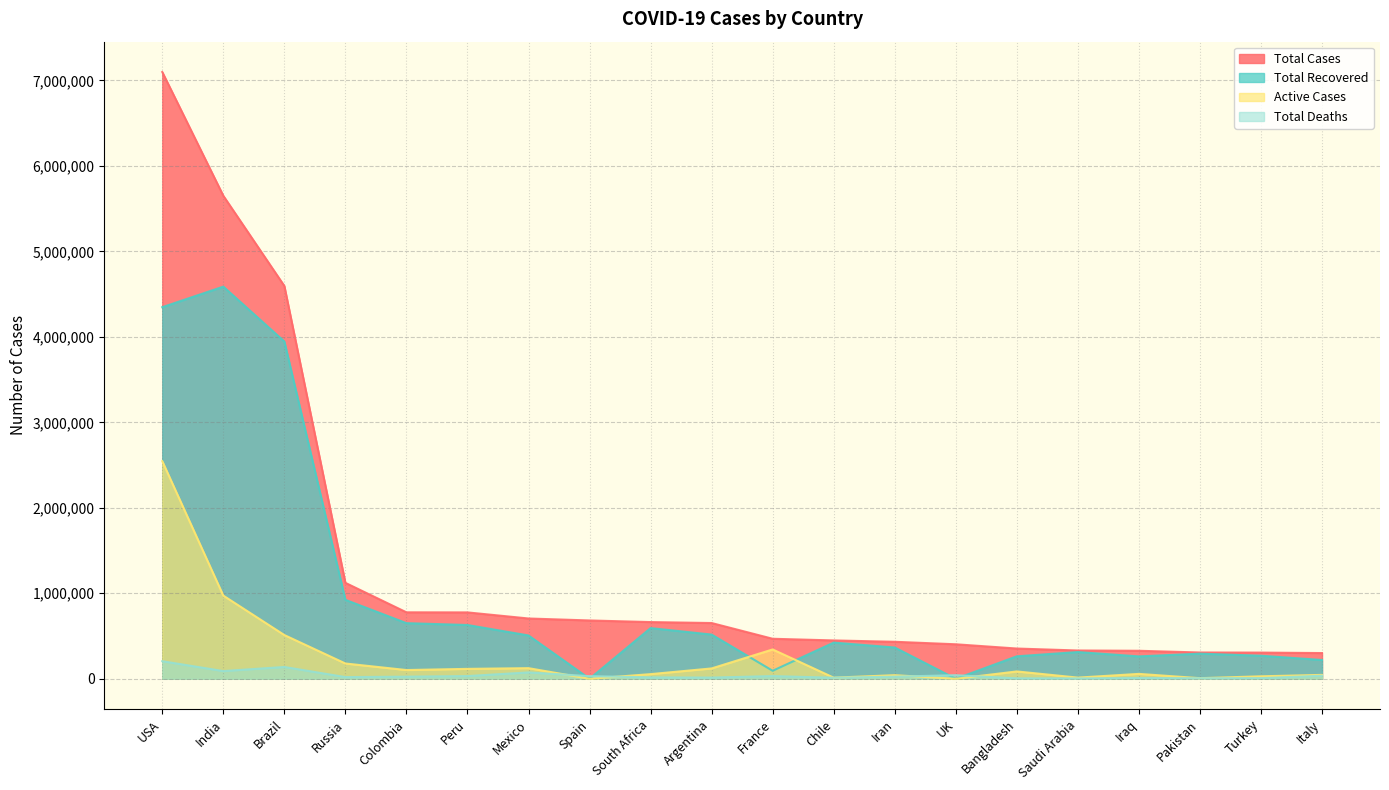

Reading left to right, extract all data points from this chart.

Total Cases: 7098291	5650540	4595335	1122241	777537	776546	705263	682267	663282	652174	468069	448523	432798	403551	353844	330798	327580	307418	306302	300897
Total Recovered: 4347172	4587613	3945627	923699	650801	629094	506732	0	592904	517228	93538	423176	365846	0	262953	312684	261757	293916	269696	219670
Active Cases: 2545628	972850	511549	178743	102166	115866	124183	0	54260	120994	343115	13026	42112	0	85847	13572	57141	7070	28967	45489
Total Deaths: 205491	90077	138159	19799	24570	31586	74348	30904	16118	13952	31416	12321	24840	41825	5044	4542	8682	6432	7639	35738